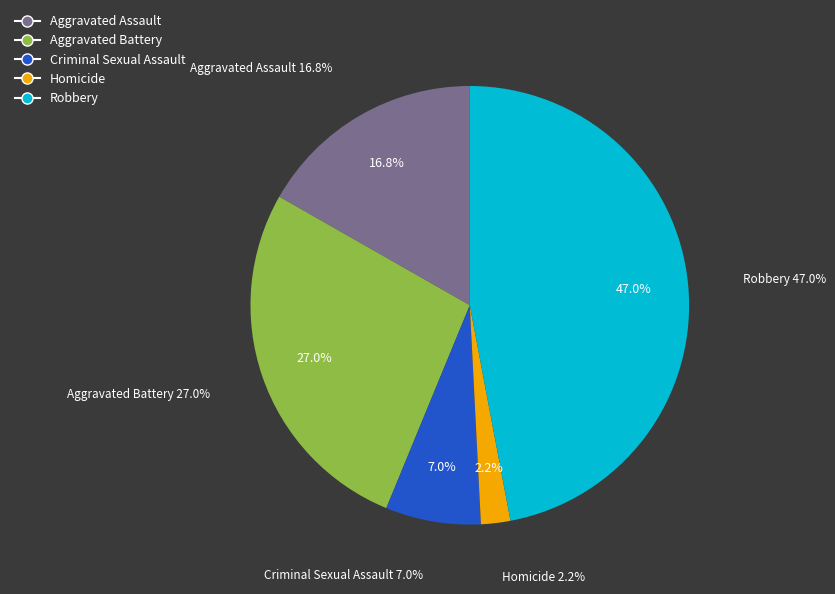

To the nearest percent, what is the difference between the largest and smallest slice percentages?

45%